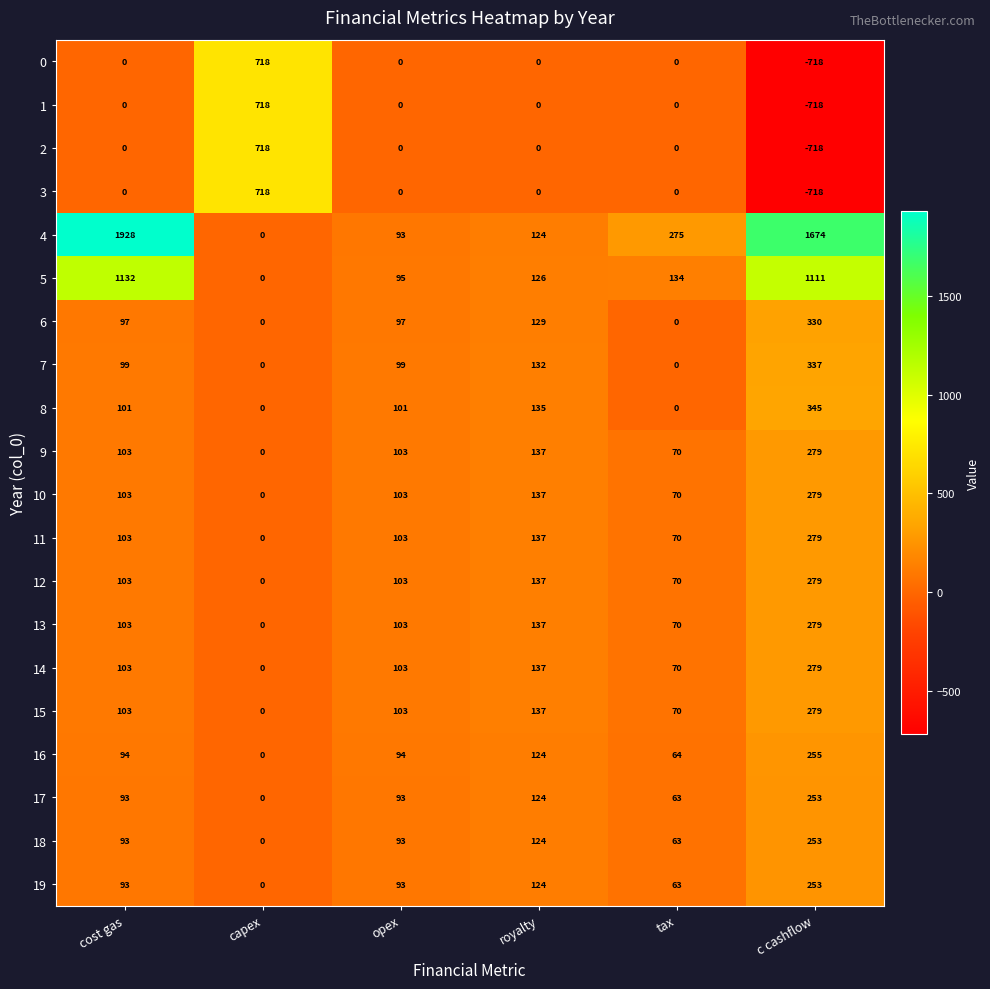

What is the difference between the 10 values at opex and royalty?

34